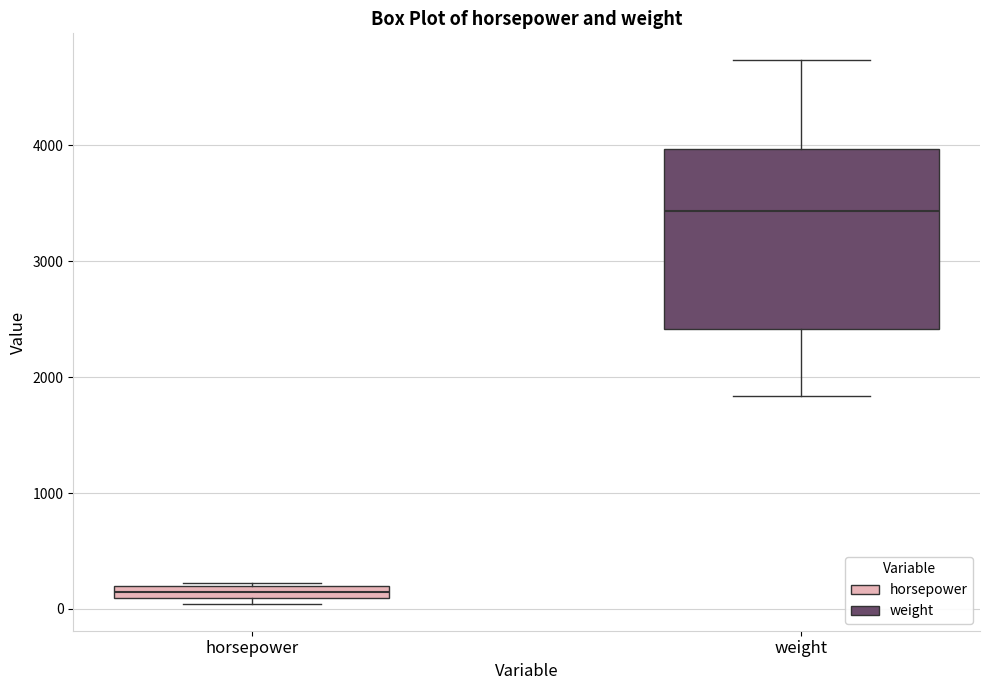

Where does the upper whisker of the box for weight end on the y-axis? The values are not printed on the chart, so give them approximately, as read against the axis.

4700